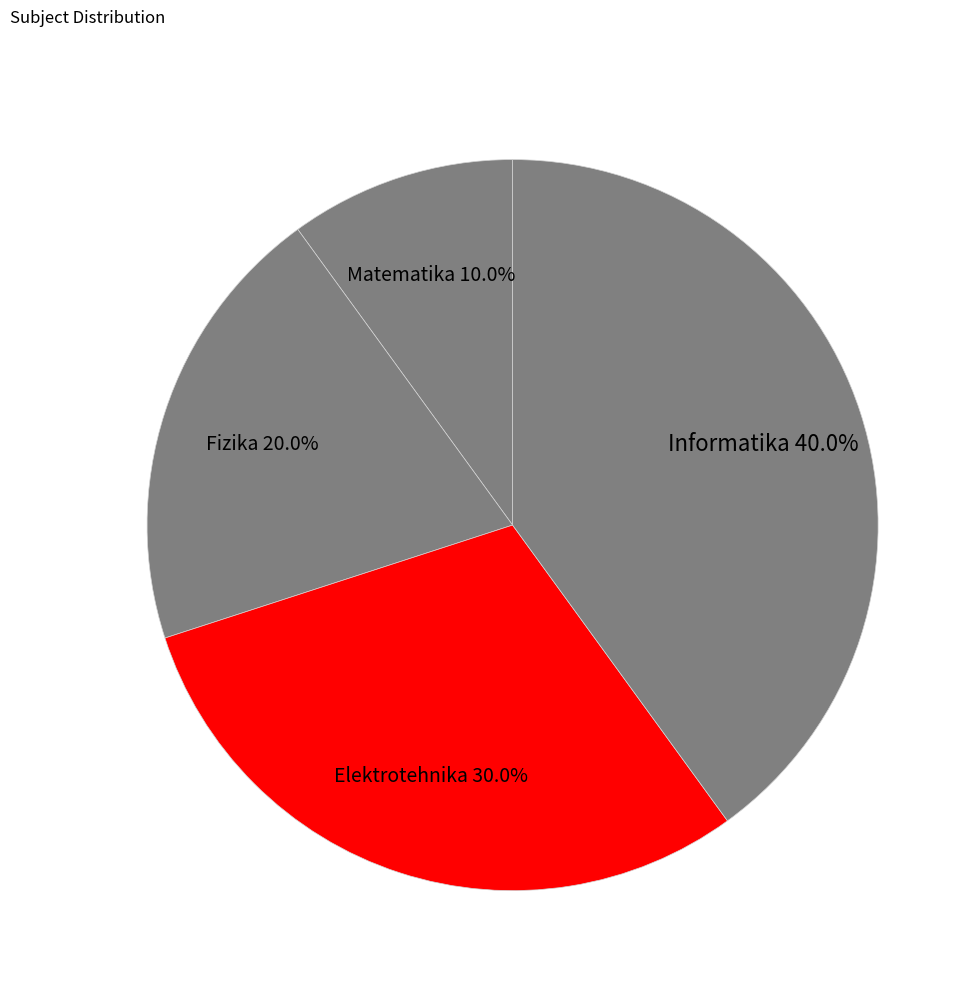

Does Informatika account for over 50% of the chart?

No